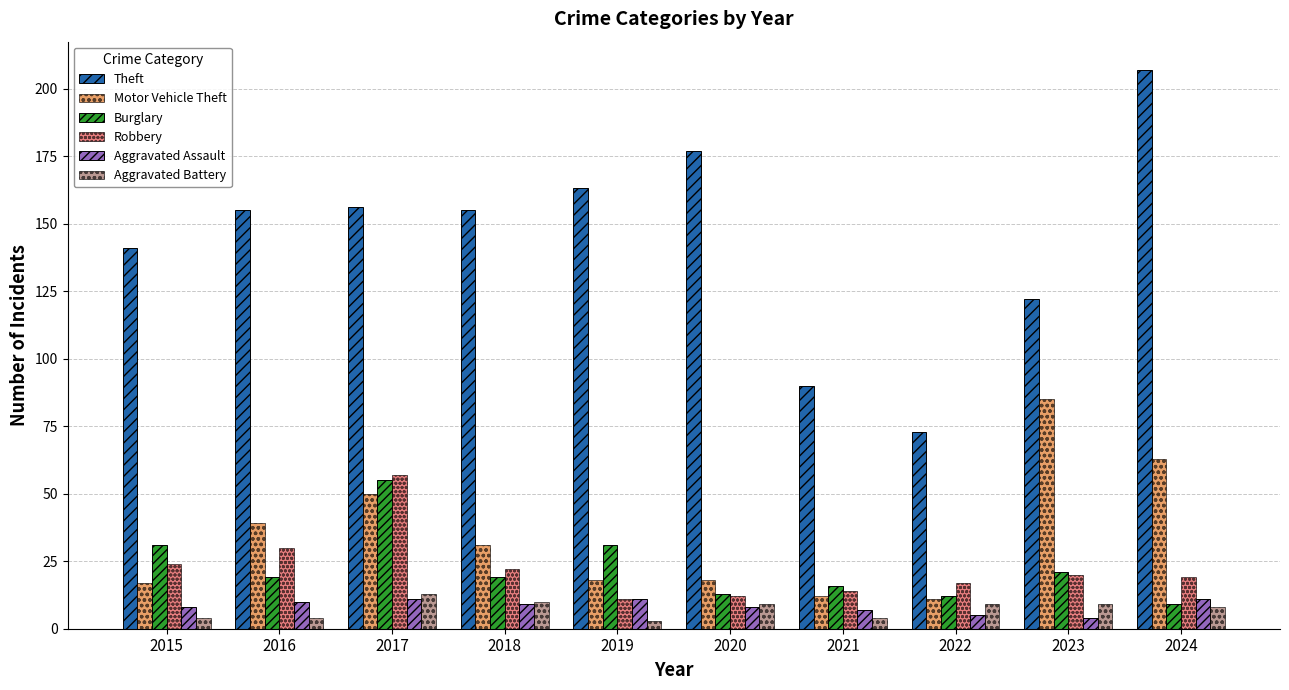

What is the greatest value displayed?

207